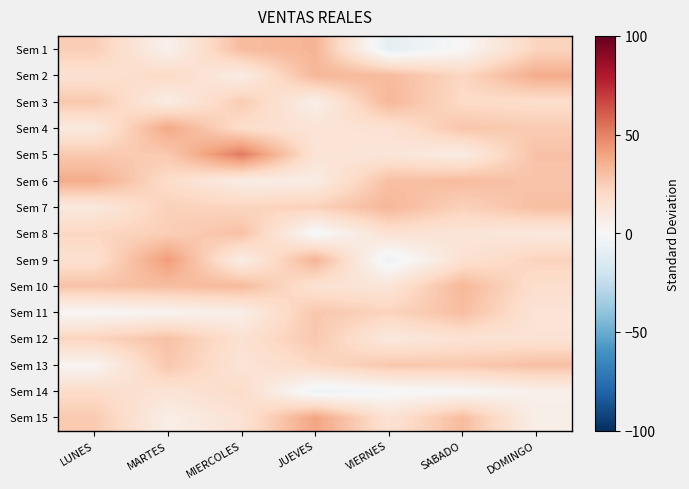

Rank the series at MARTES from lowest to highest value.

Sem 11, Sem 1, Sem 15, Sem 3, Sem 14, Sem 6, Sem 2, Sem 7, Sem 8, Sem 5, Sem 13, Sem 12, Sem 10, Sem 4, Sem 9